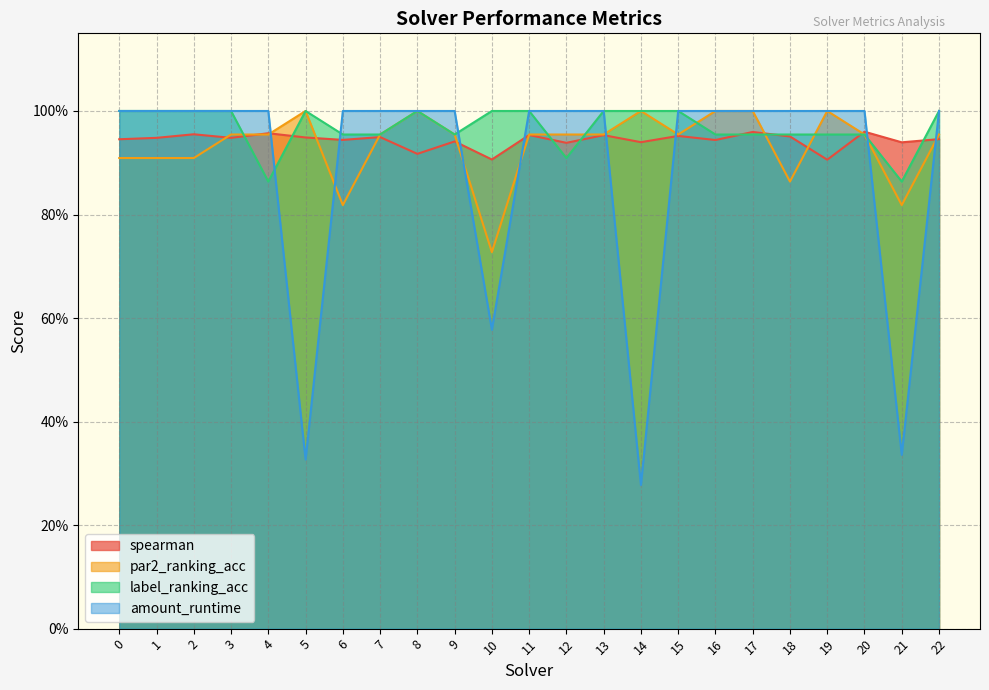

How many distinct data groups are displayed?

4